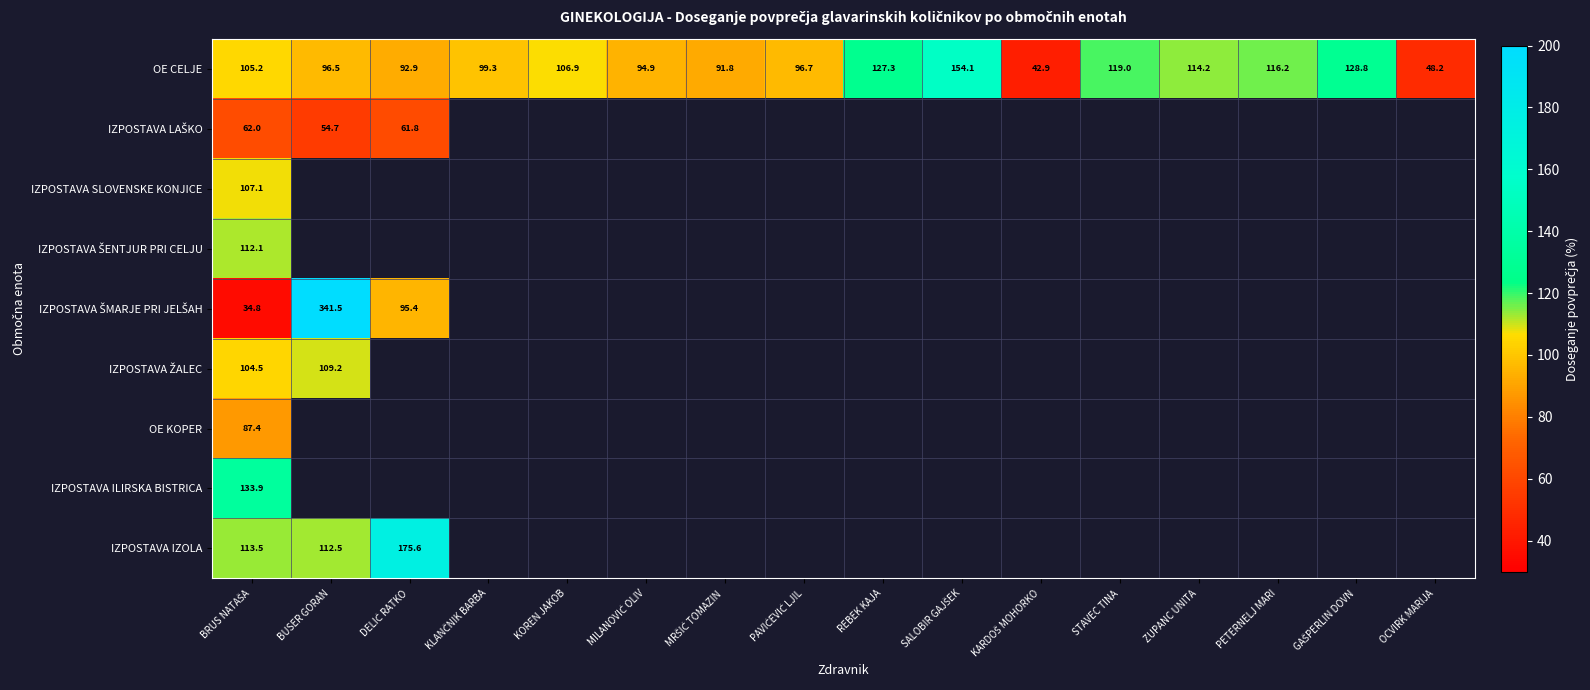

What is the sum of all OE CELJE values?

1634.9